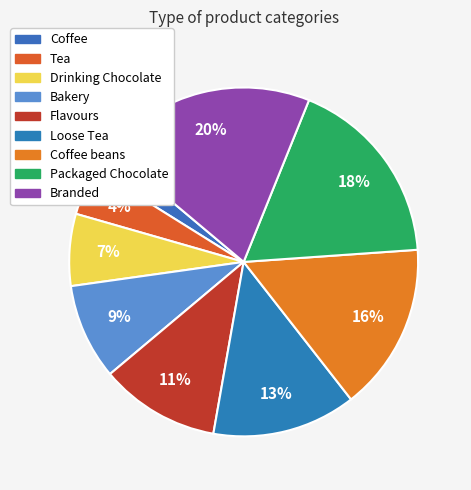

What is the ratio of the value at Coffee to the value at Coffee beans?

0.1